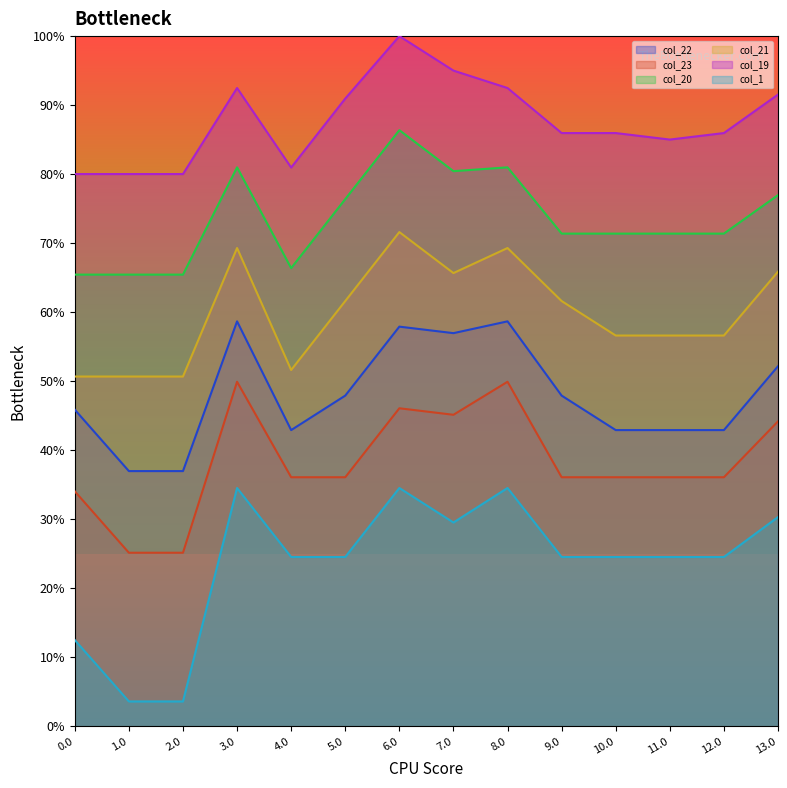

Rank the series by their average value, from lowest to highest.

col_1, col_23, col_22, col_21, col_20, col_19